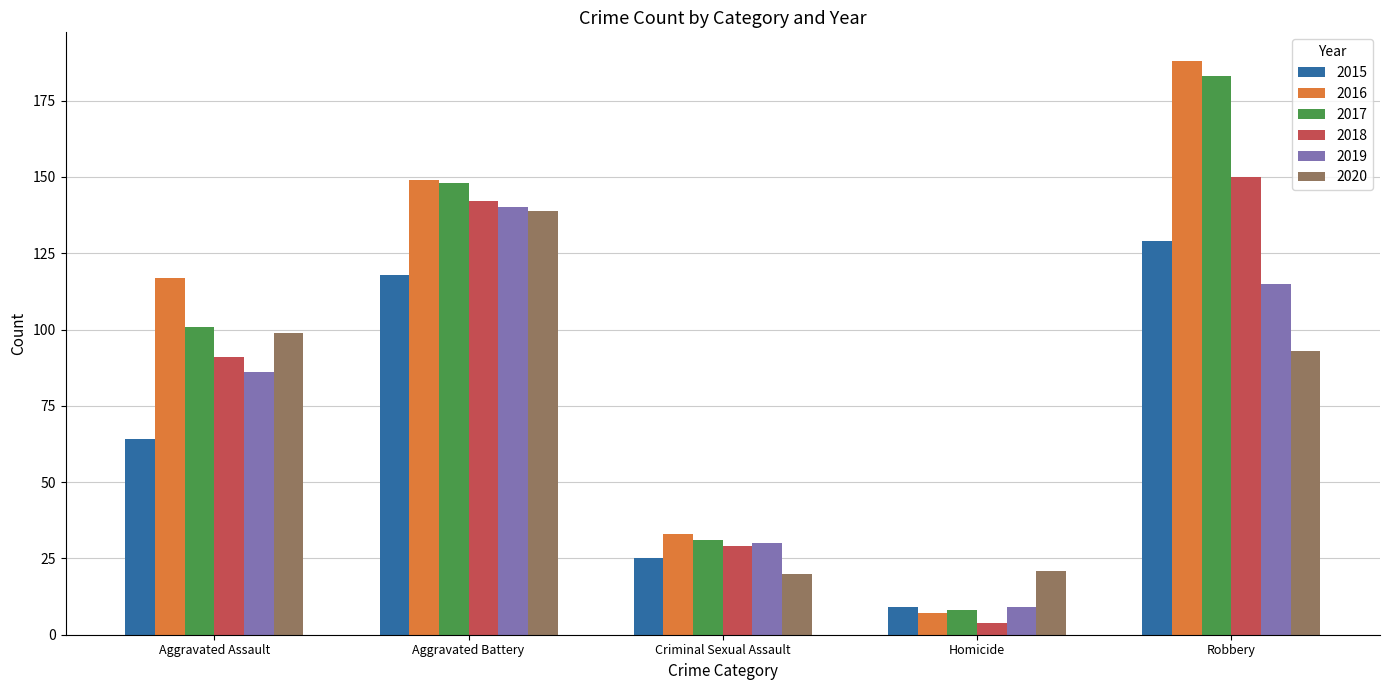

Reading left to right, what are all the values shown in this chart?

2015: 64	118	25	9	129
2016: 117	149	33	7	188
2017: 101	148	31	8	183
2018: 91	142	29	4	150
2019: 86	140	30	9	115
2020: 99	139	20	21	93